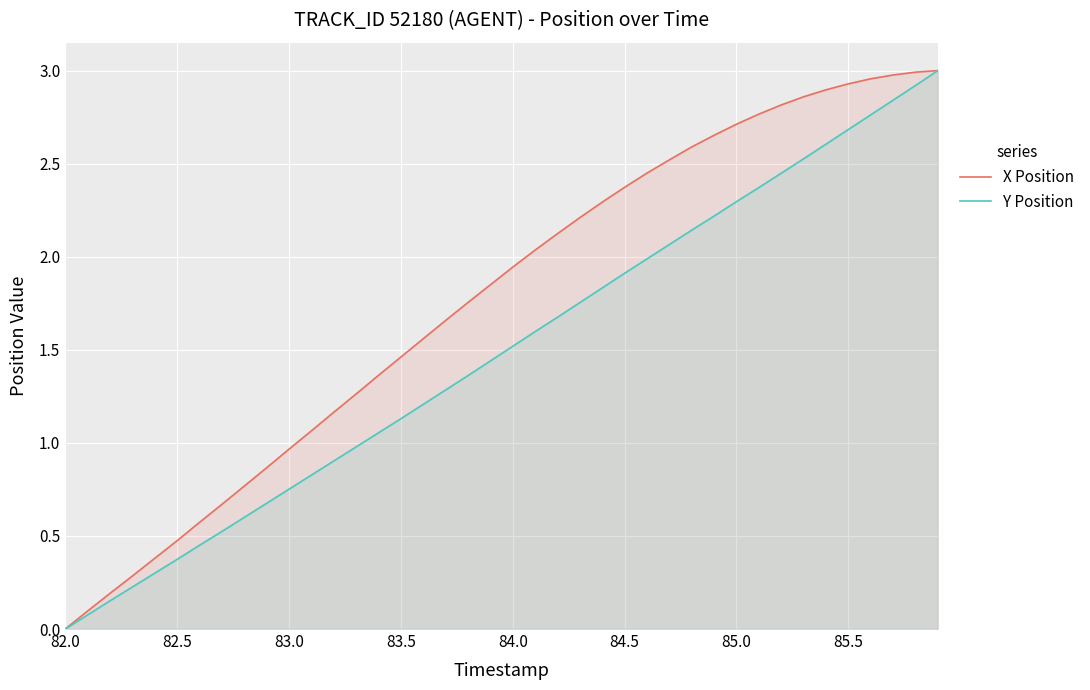

Is it true that Y Position equals 1.5 at 84.0?

True